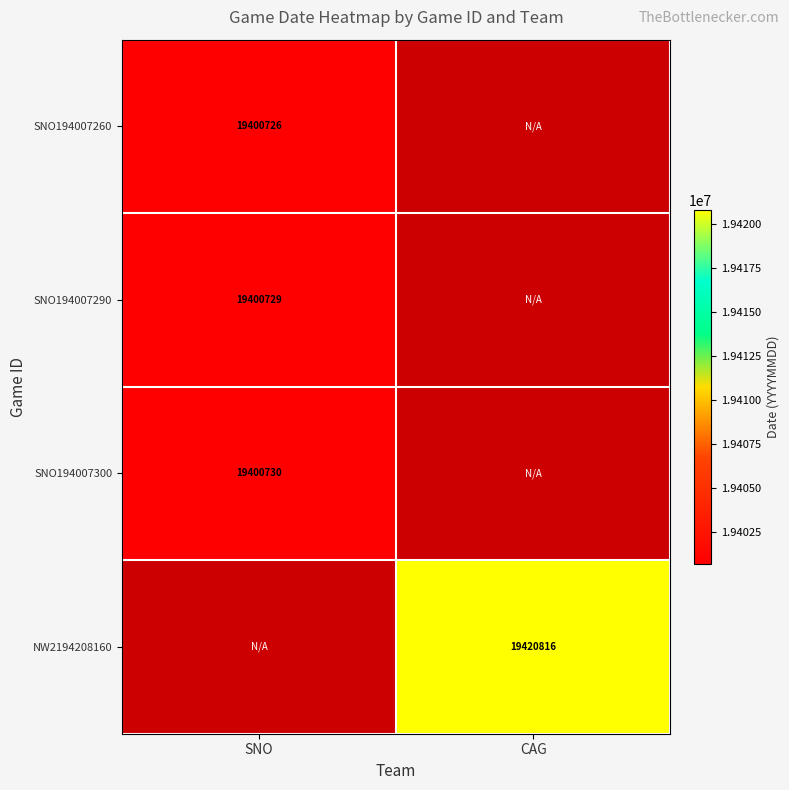

The value of SNO194007300 at SNO is 19400730. True or false?

True